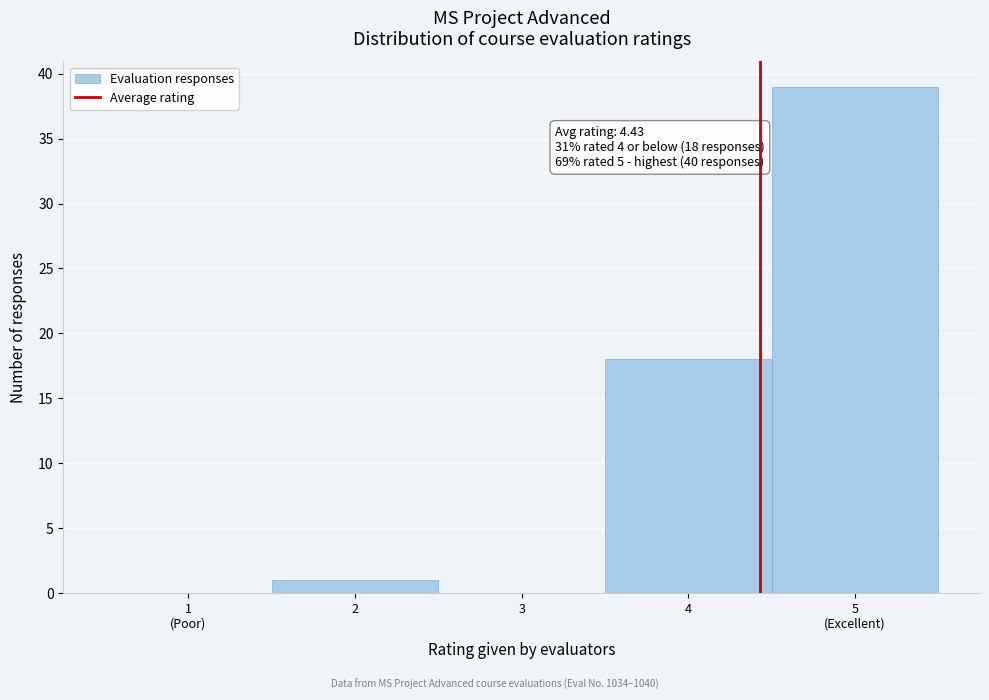

Where is the data nearest to the value 19?

4